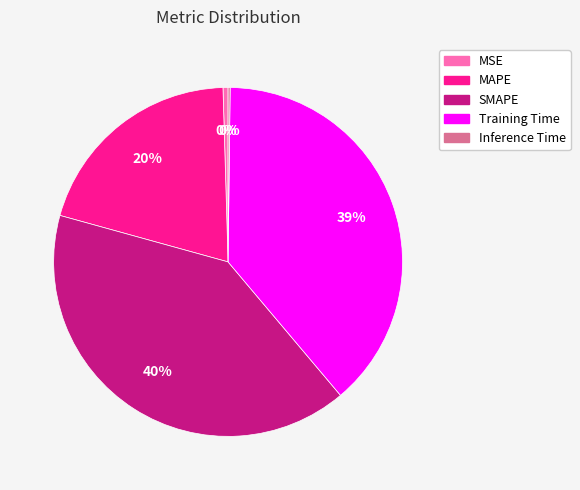

Combined, do MAPE and Training Time account for over 50%?

Yes